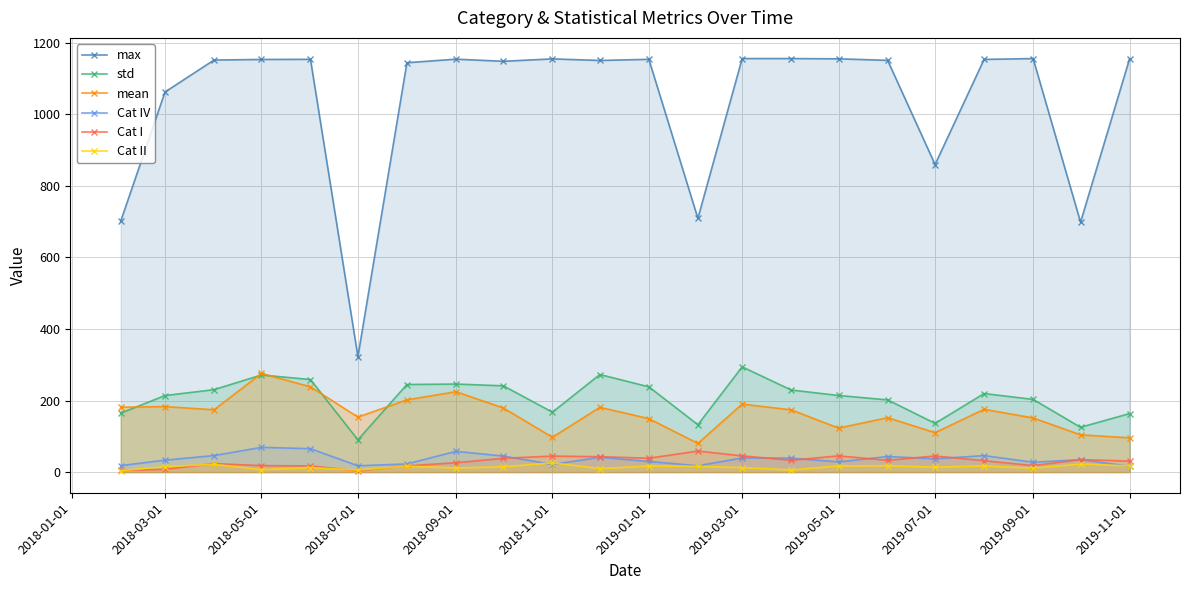

What is the sum of all Cat II values?

311.2